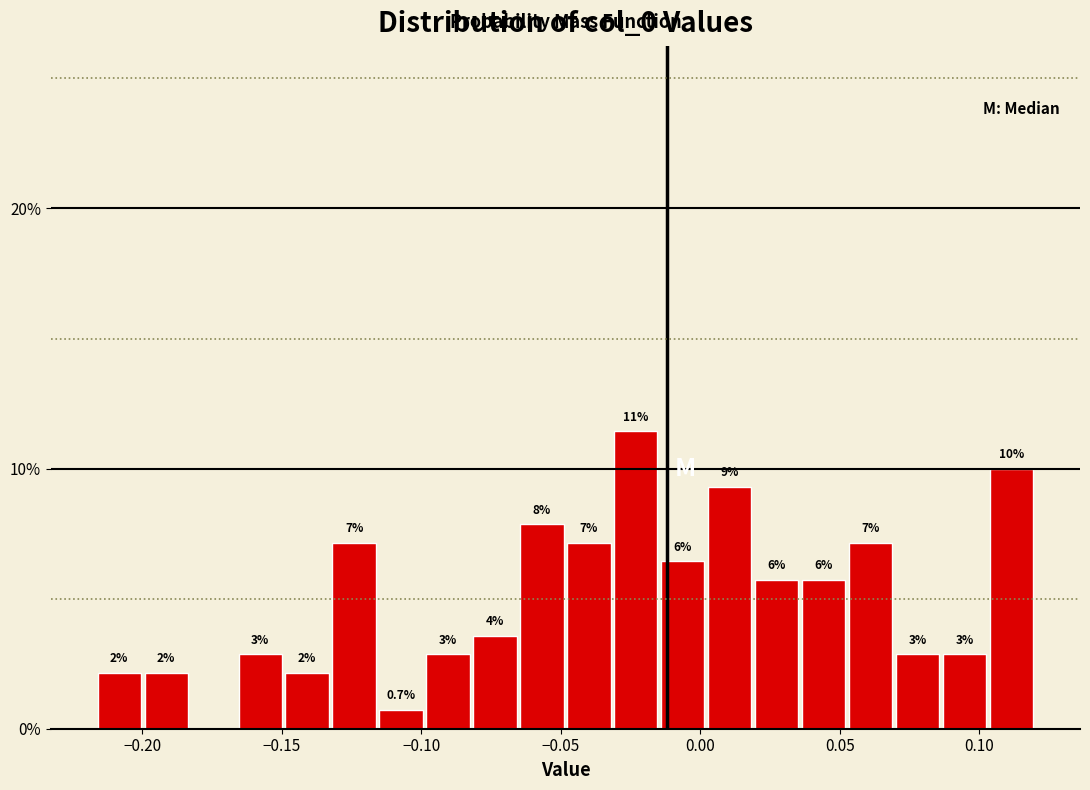

Around what value on the x-axis is the tallest bar? Give the approximate position of its centre, as read against the axis.

-0.025